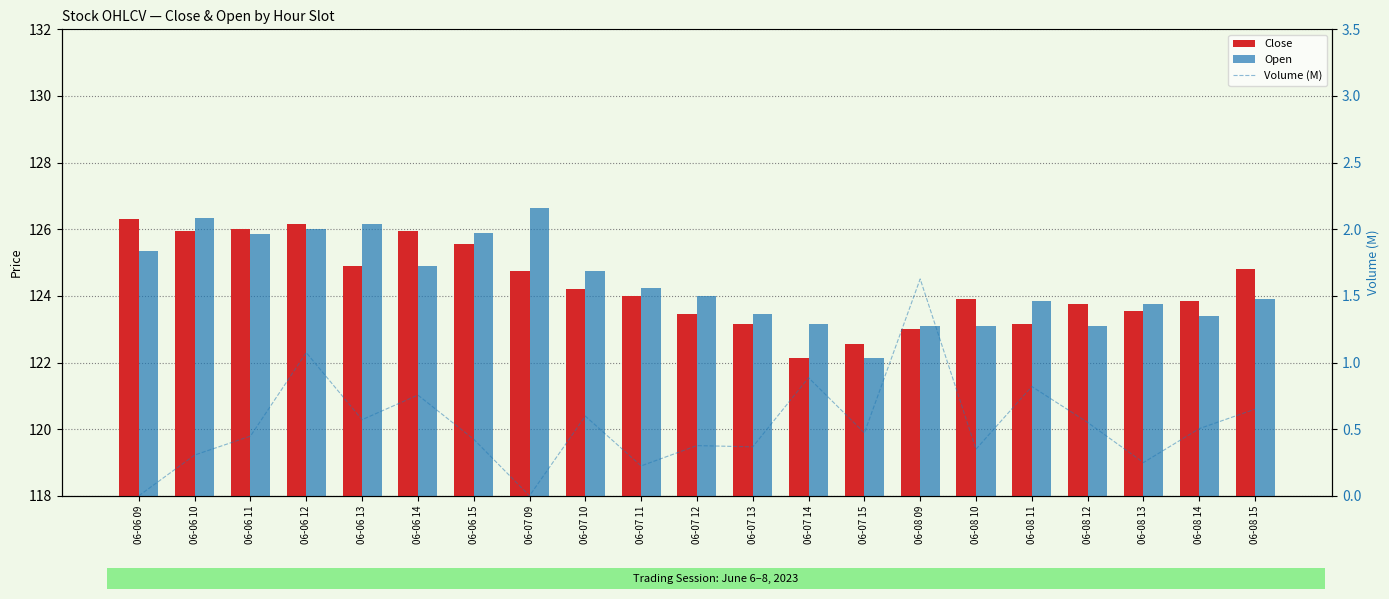

At which category does the chart reach its peak across all series?

06-07 09